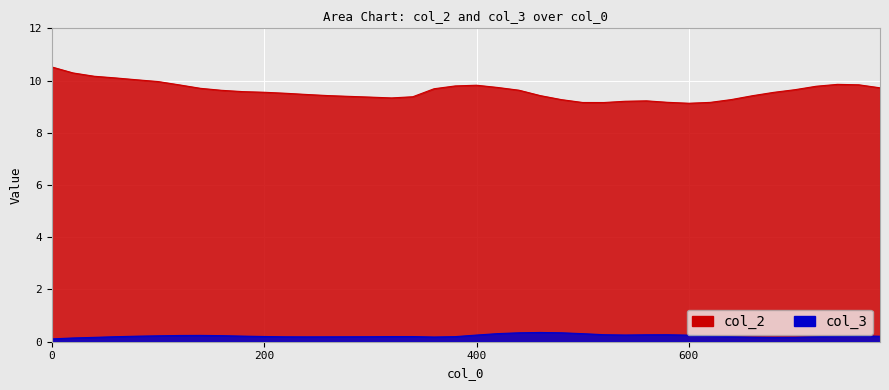

How many lines are shown in the chart?

2